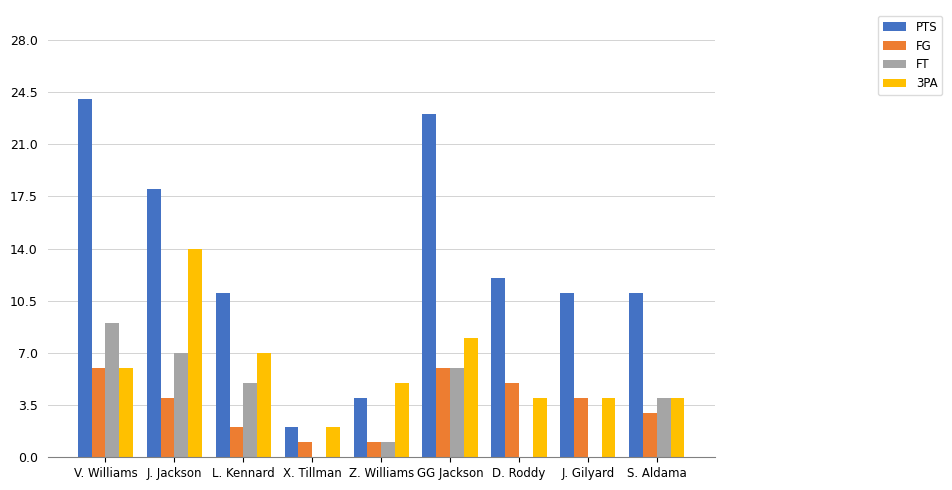

Reading left to right, what are all the values shown in this chart?

PTS: V. Williams=24	J. Jackson=18	L. Kennard=11	X. Tillman=2	Z. Williams=4	GG Jackson=23	D. Roddy=12	J. Gilyard=11	S. Aldama=11
FG: V. Williams=6	J. Jackson=4	L. Kennard=2	X. Tillman=1	Z. Williams=1	GG Jackson=6	D. Roddy=5	J. Gilyard=4	S. Aldama=3
FT: V. Williams=9	J. Jackson=7	L. Kennard=5	X. Tillman=0	Z. Williams=1	GG Jackson=6	D. Roddy=0	J. Gilyard=0	S. Aldama=4
3PA: V. Williams=6	J. Jackson=14	L. Kennard=7	X. Tillman=2	Z. Williams=5	GG Jackson=8	D. Roddy=4	J. Gilyard=4	S. Aldama=4